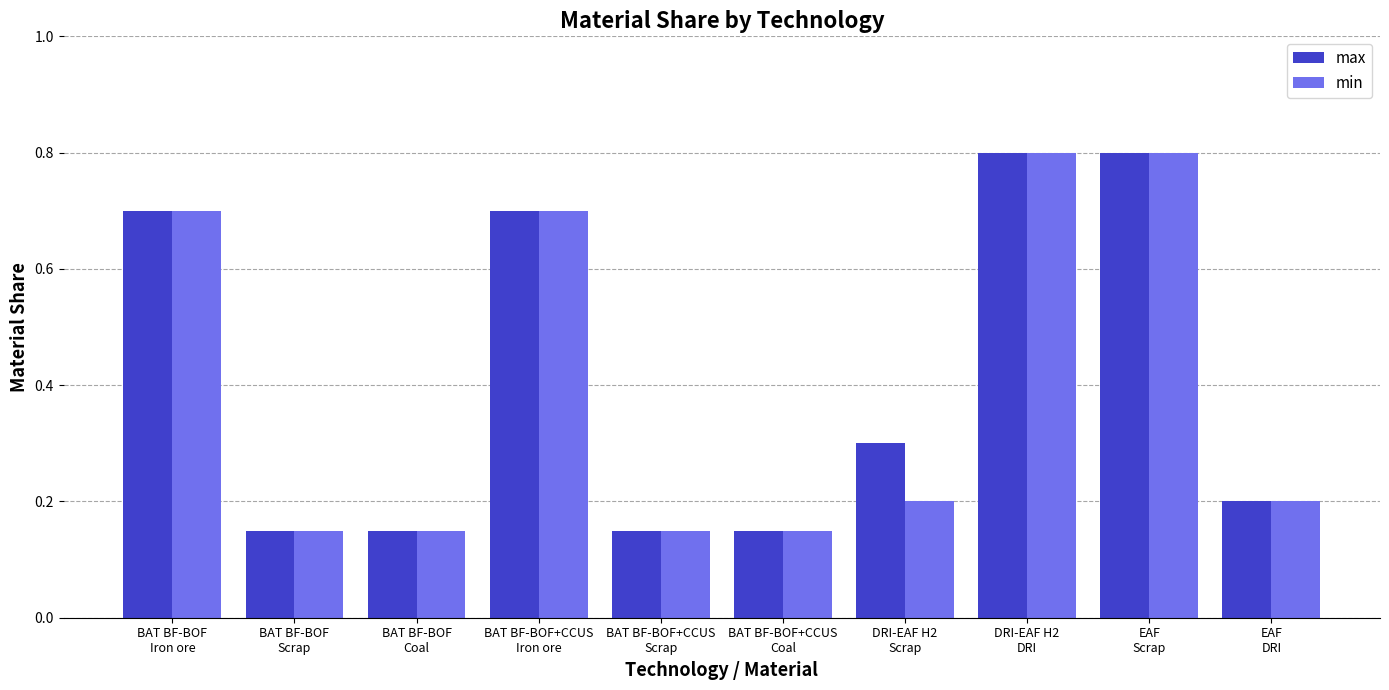

What is the value of the min bar at the 9th from the left?

0.8